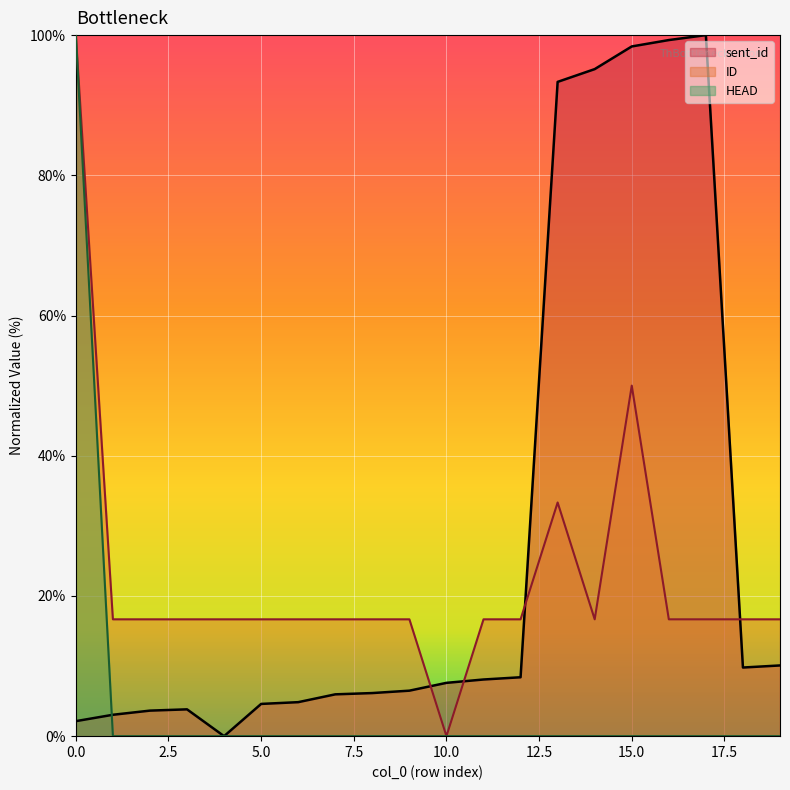

At which label does sent_id reach its minimum?

4